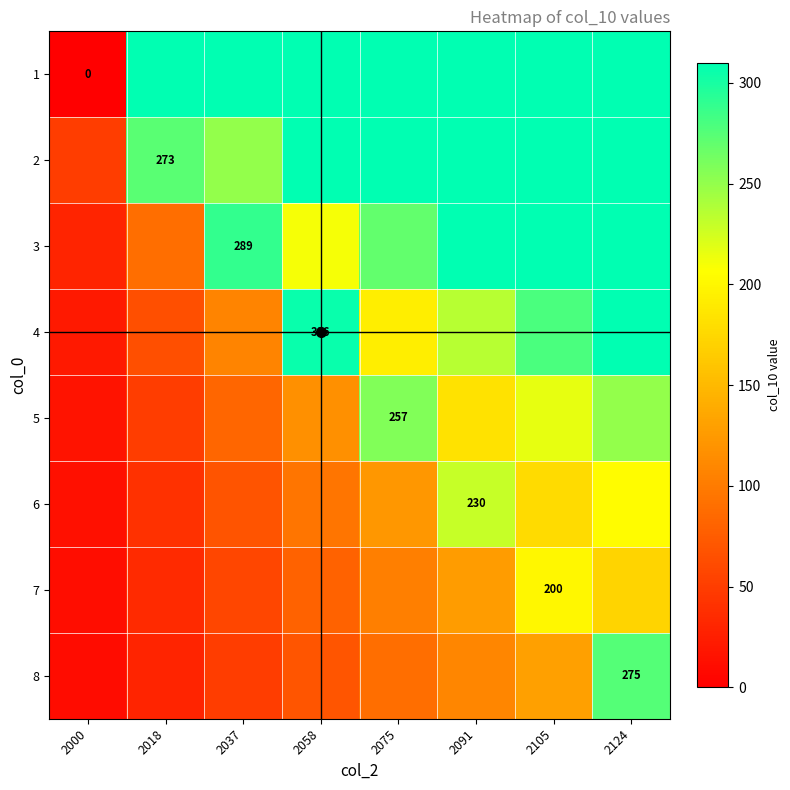

Which category has the lowest value across all series?

2000